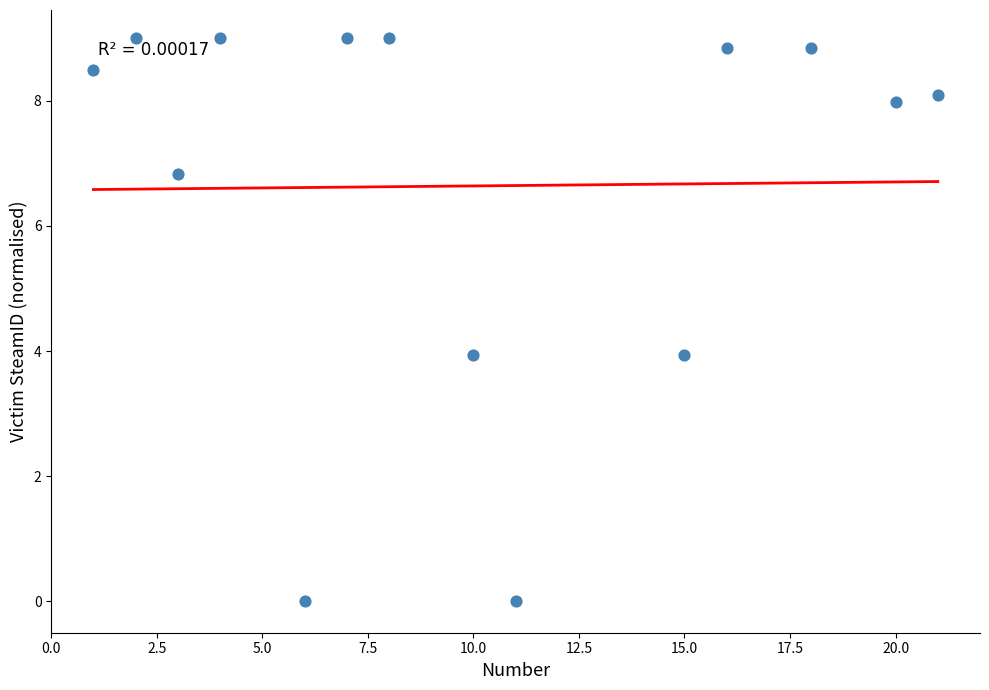

What is the range of Y values (max minus min)?

9.0